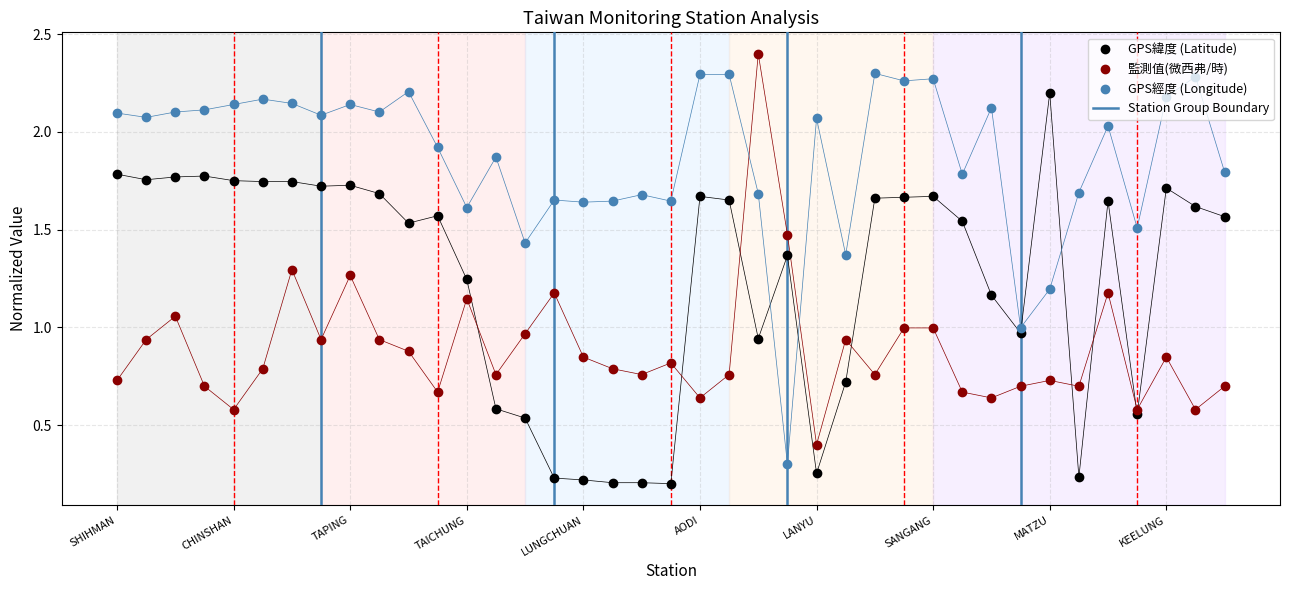

Which series has the widest spread of Y values?

GPS緯度 (Latitude)